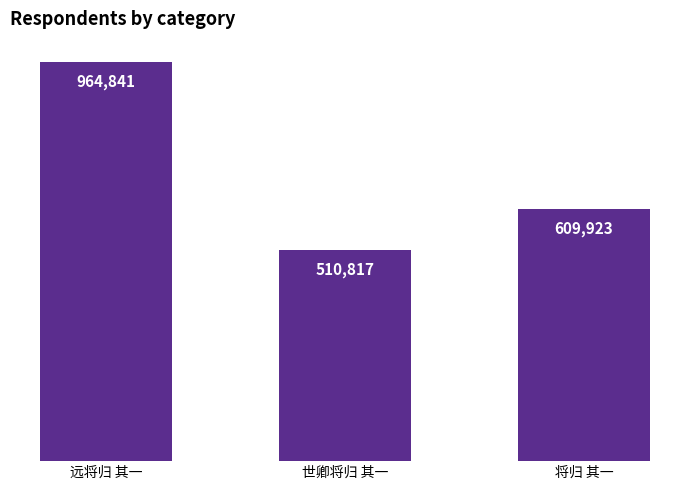

What is the sum of all values?

2085581